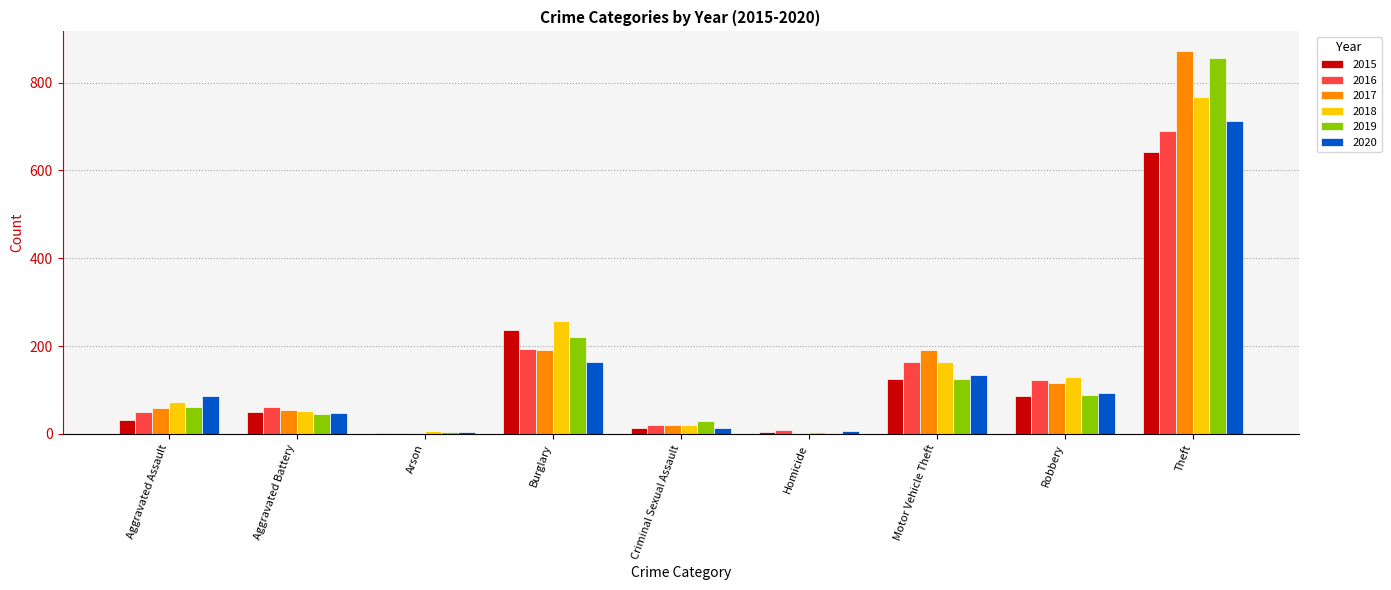

How many series are shown in this chart?

6